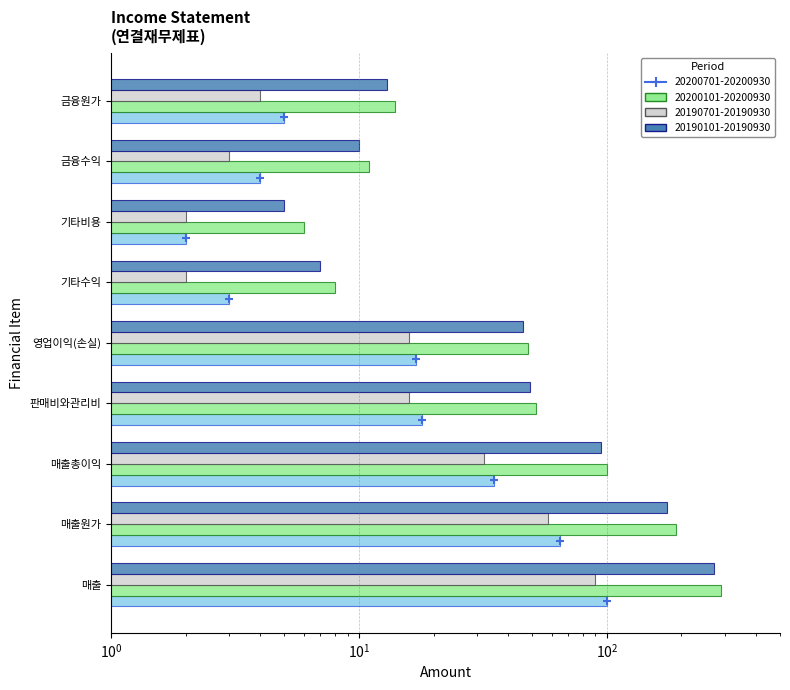

Between 판매비와관리비 and 금융수익, which series saw the biggest shift?

20200101-20200930